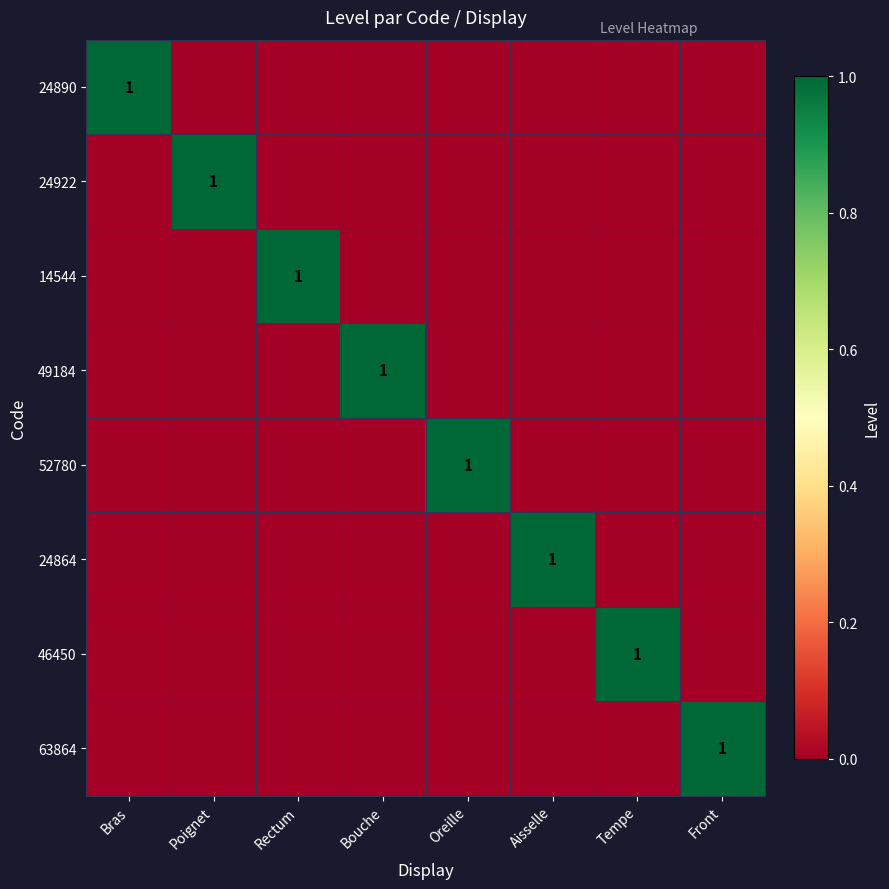

At how many categories does at least one series exceed 0?

8